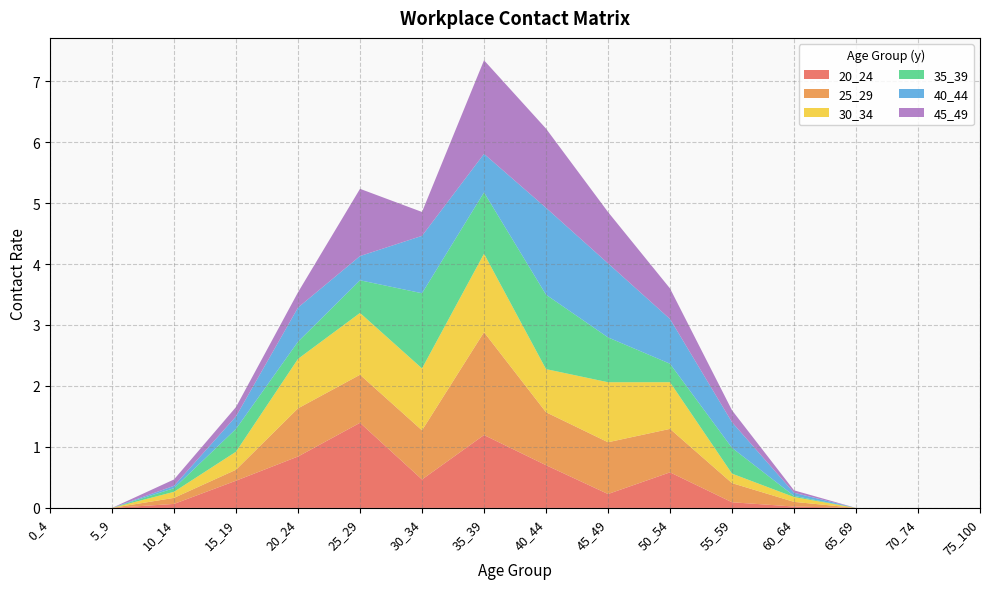

Reading left to right, transcribe all the data shown in this chart.

20_24: 0_4=0.0	5_9=0.0	10_14=0.1	15_19=0.4	20_24=0.8	25_29=1.4	30_34=0.5	35_39=1.2	40_44=0.7	45_49=0.2	50_54=0.6	55_59=0.1	60_64=0.0	65_69=0.0	70_74=0.0	75_100=0.0
25_29: 0_4=0.0	5_9=0.0	10_14=0.1	15_19=0.2	20_24=0.8	25_29=0.8	30_34=0.8	35_39=1.7	40_44=0.9	45_49=0.8	50_54=0.7	55_59=0.3	60_64=0.1	65_69=0.0	70_74=0.0	75_100=0.0
30_34: 0_4=0.0	5_9=0.0	10_14=0.1	15_19=0.3	20_24=0.8	25_29=1.0	30_34=1.0	35_39=1.3	40_44=0.7	45_49=1.0	50_54=0.8	55_59=0.2	60_64=0.1	65_69=0.0	70_74=0.0	75_100=0.0
35_39: 0_4=0.0	5_9=0.0	10_14=0.1	15_19=0.4	20_24=0.3	25_29=0.5	30_34=1.2	35_39=1.0	40_44=1.2	45_49=0.7	50_54=0.3	55_59=0.4	60_64=0.0	65_69=0.0	70_74=0.0	75_100=0.0
40_44: 0_4=0.0	5_9=0.0	10_14=0.0	15_19=0.2	20_24=0.6	25_29=0.4	30_34=0.9	35_39=0.6	40_44=1.4	45_49=1.2	50_54=0.7	55_59=0.4	60_64=0.1	65_69=0.0	70_74=0.0	75_100=0.0
45_49: 0_4=0.0	5_9=0.0	10_14=0.1	15_19=0.2	20_24=0.3	25_29=1.1	30_34=0.4	35_39=1.5	40_44=1.3	45_49=0.8	50_54=0.5	55_59=0.2	60_64=0.0	65_69=0.0	70_74=0.0	75_100=0.0